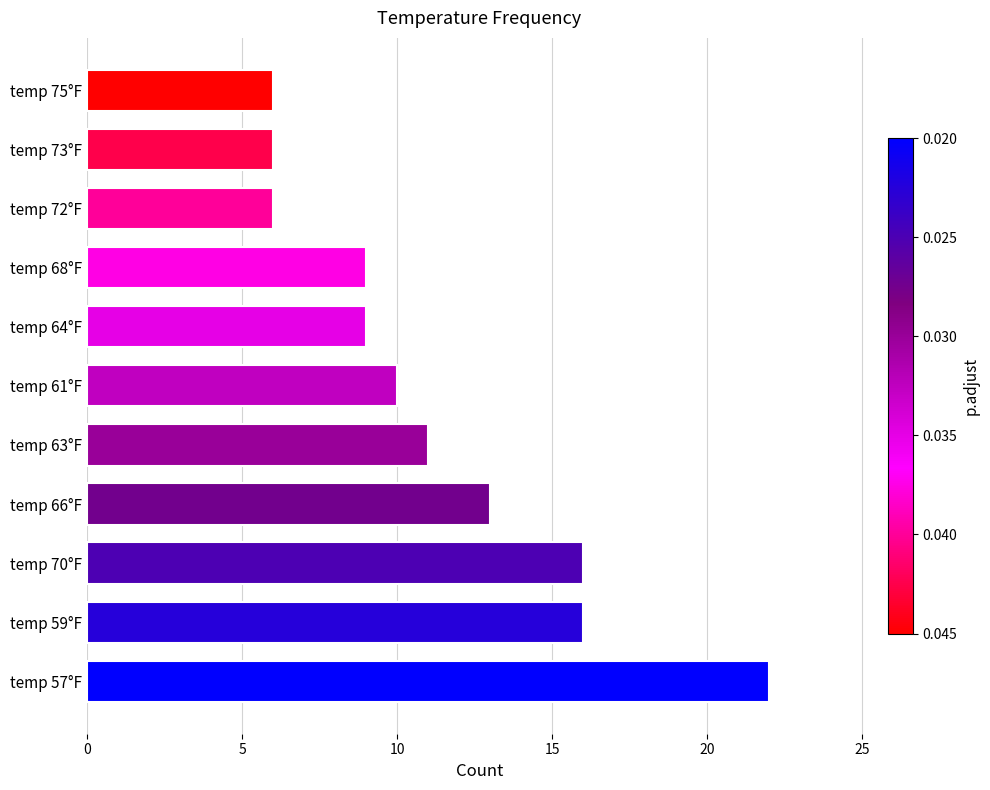

The chart shows a value of 6 at temp 73°F. True or false?

True